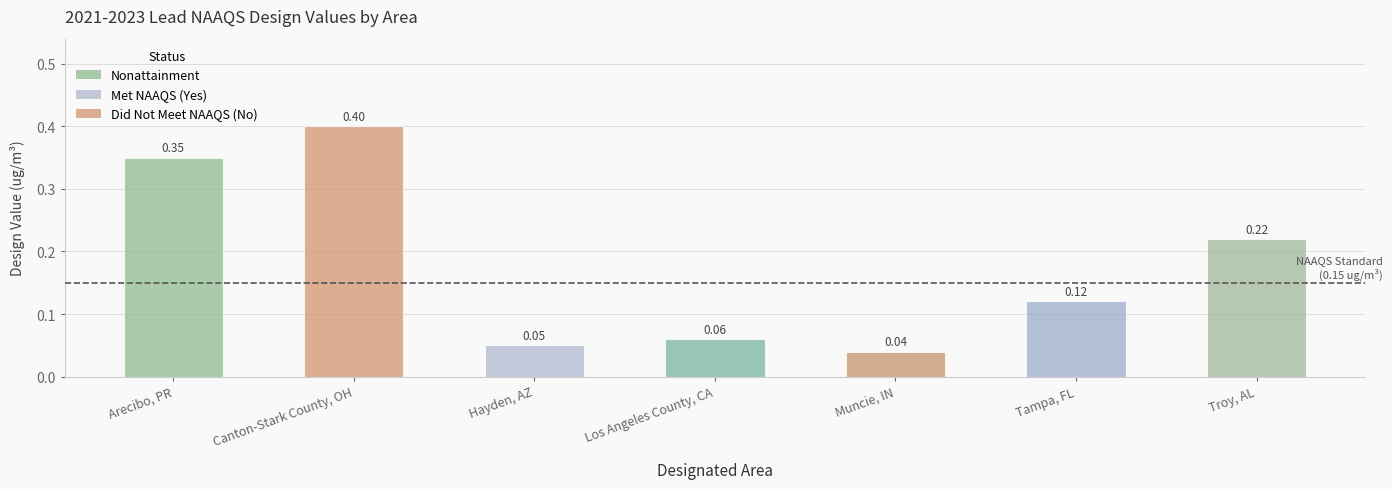

Read the value at Canton-Stark County, OH.

0.4